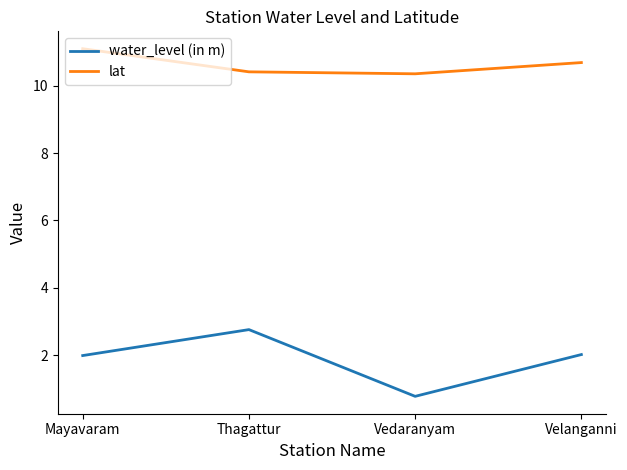

How many distinct data groups are displayed?

2